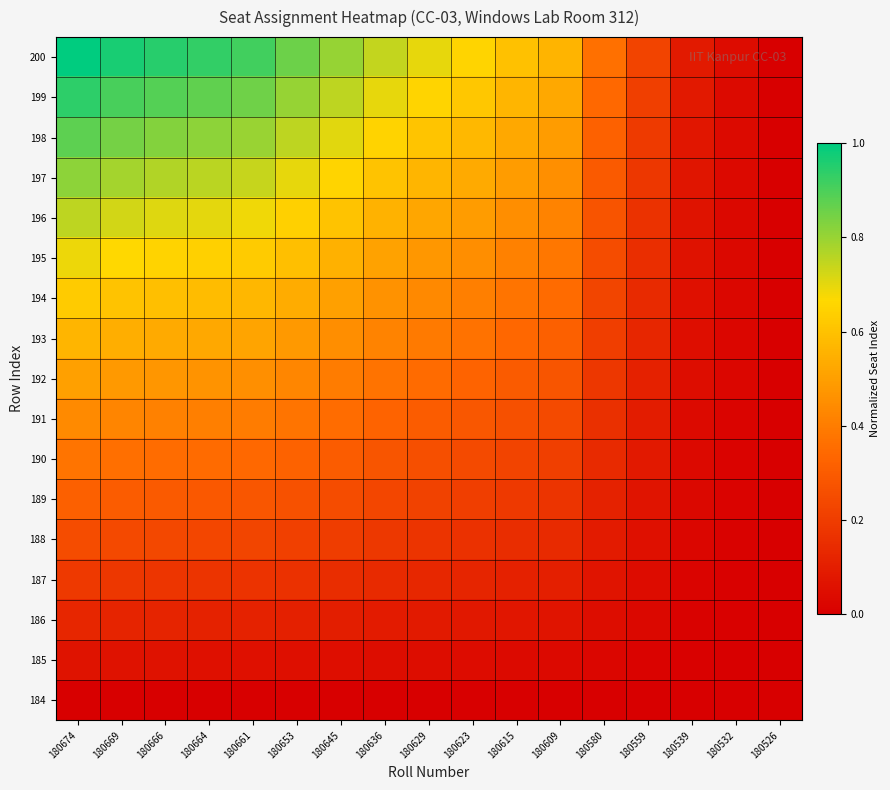

What is the total value across all series at 180653?

7.3